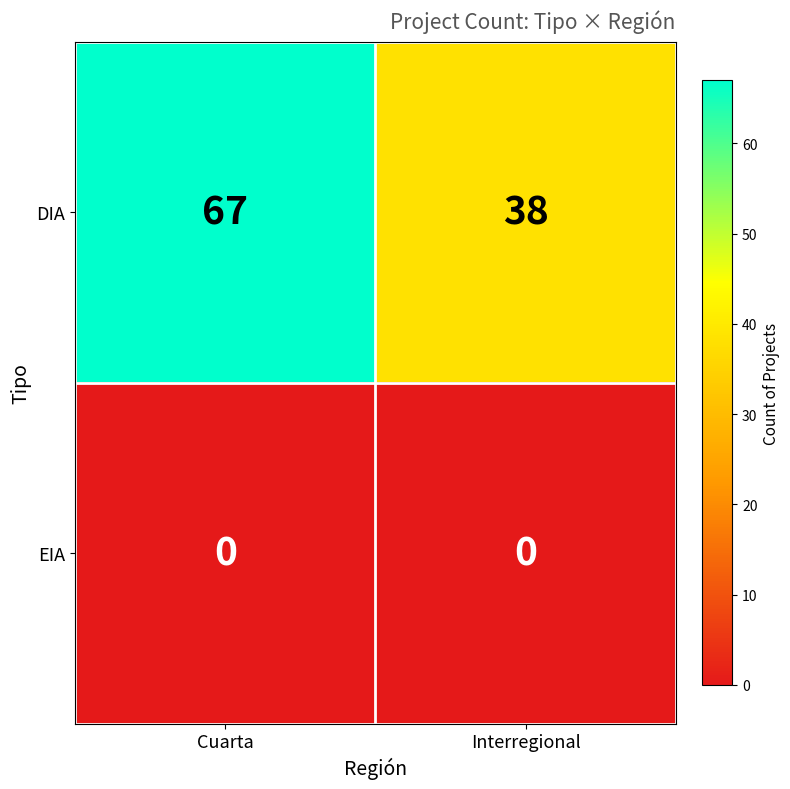

What is the approximate value of DIA at Interregional?

38